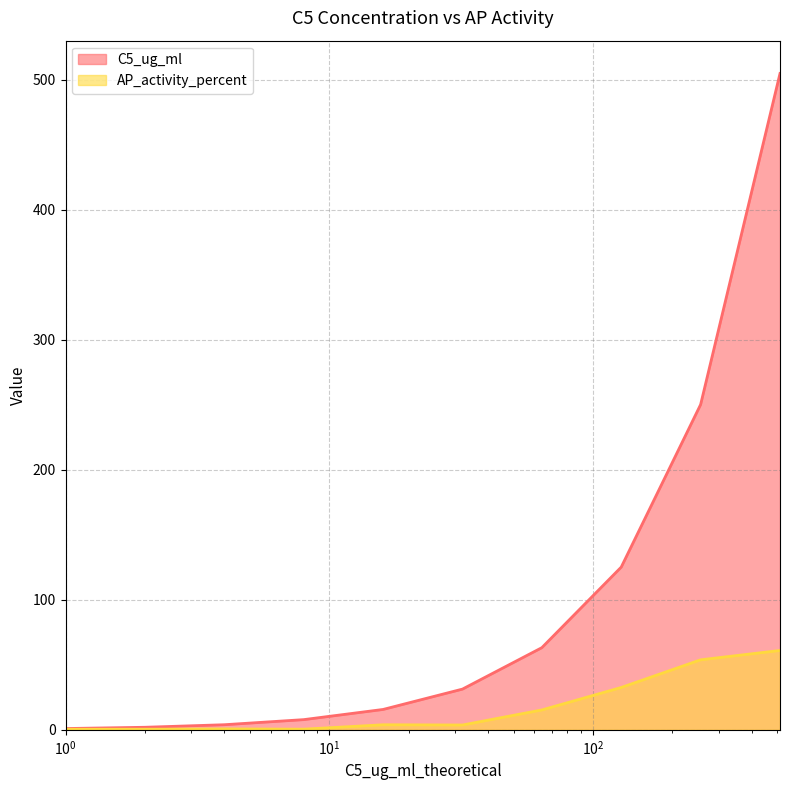

What is the highest value of the AP_activity_percent series?

61.0